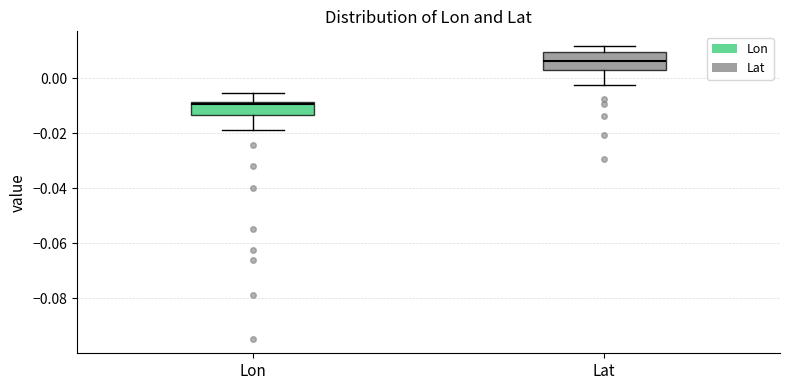

Reading left to right, transcribe this box plot: for each box, give where its median line is, the range the box spans, and where its two whiskers end, as read against the y-axis. The values are not printed on the chart, so give them approximately, as read against the axis.

Lon: median -0.010, box -0.014 to -0.008, whiskers -0.018 to -0.006
Lat: median 0.006, box 0.002 to 0.010, whiskers -0.002 to 0.012